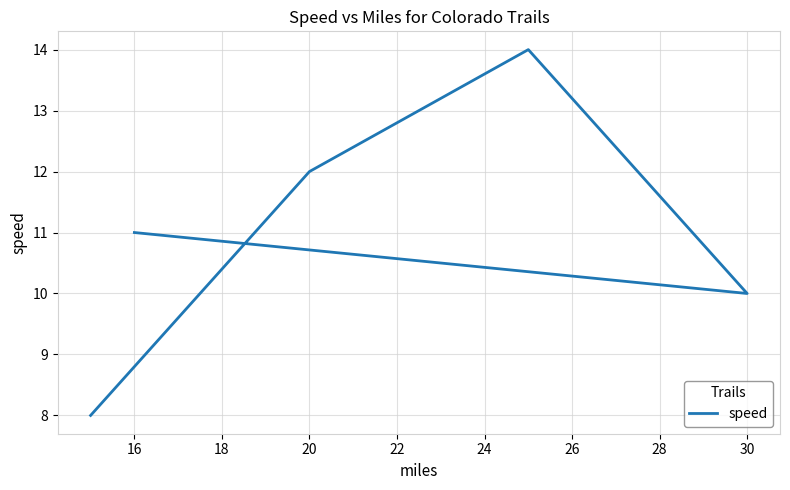

What is the maximum value shown in the chart?

14